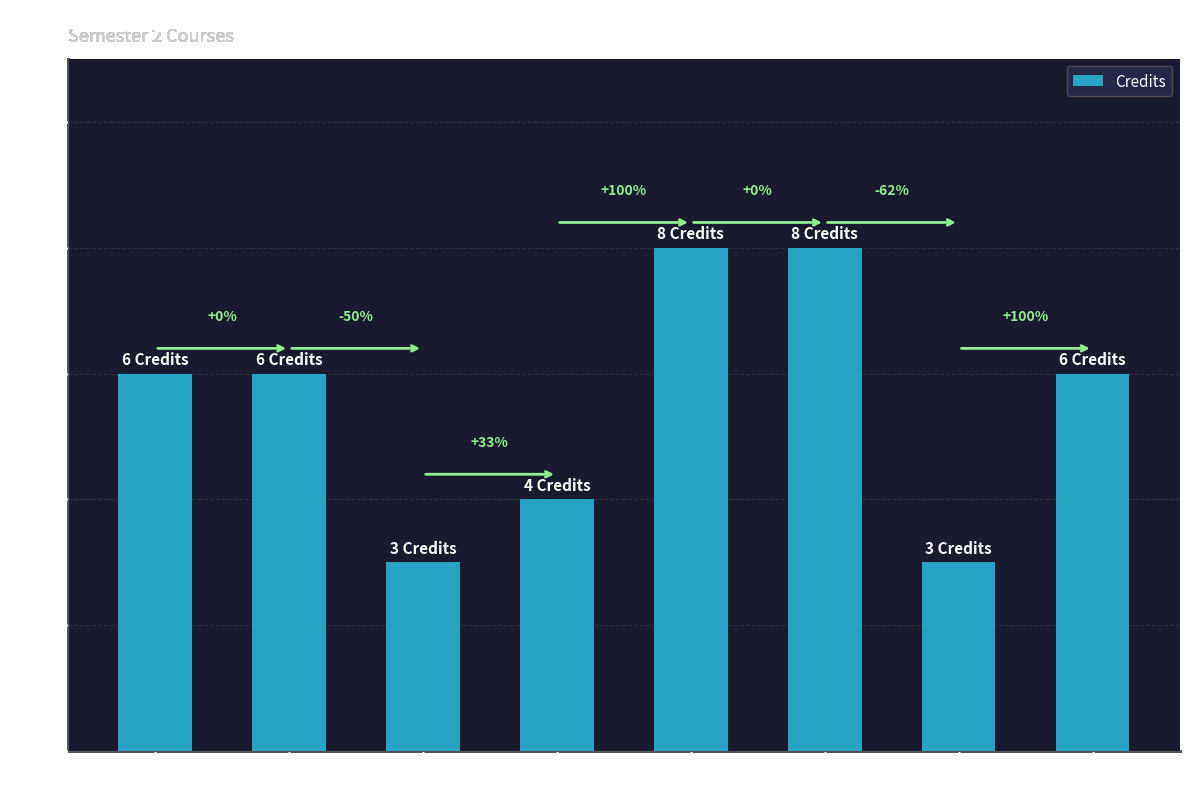

Where does the data first go above 6?

MA102